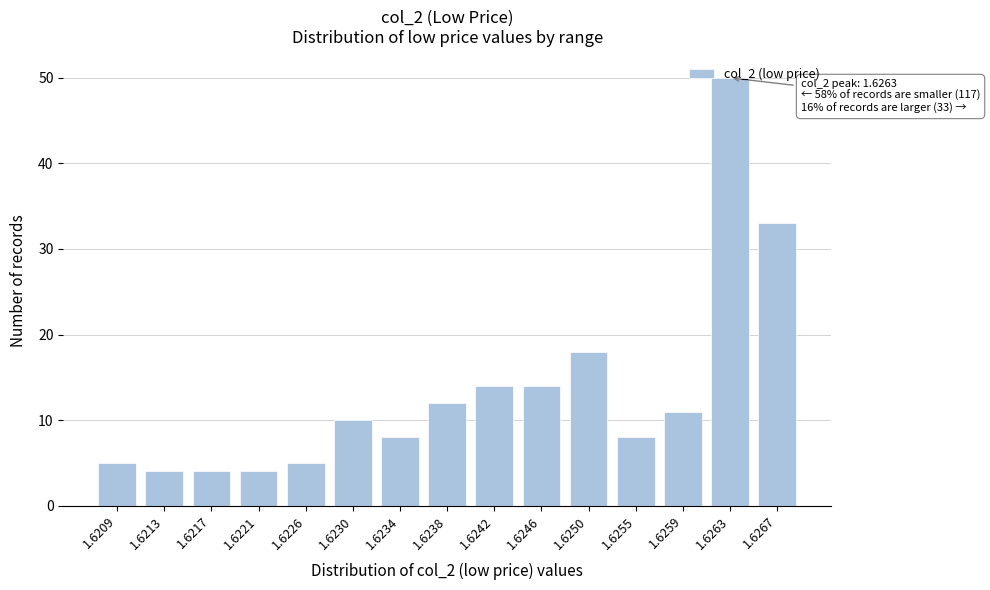

True or false: the data shows 10 at 1.6230.

True